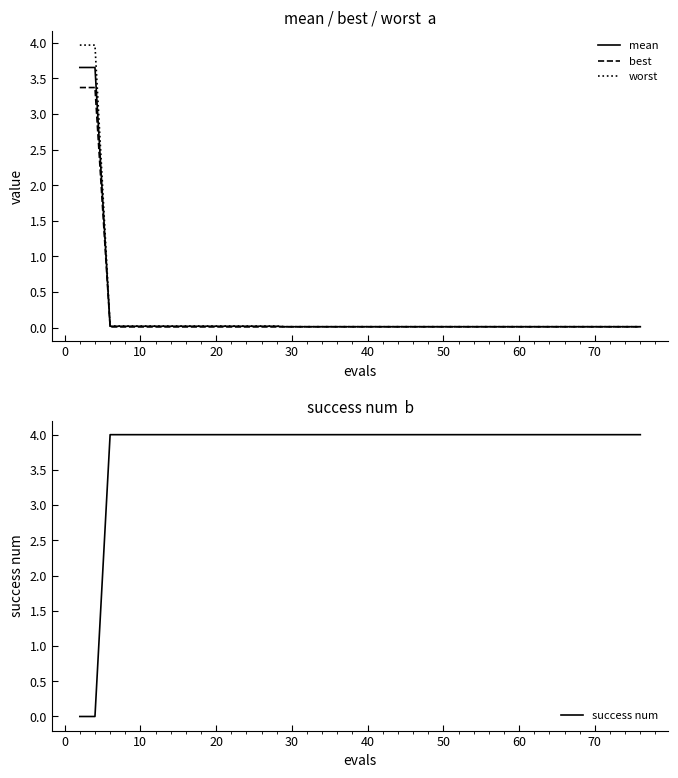

What is the highest value of the best series?

3.4